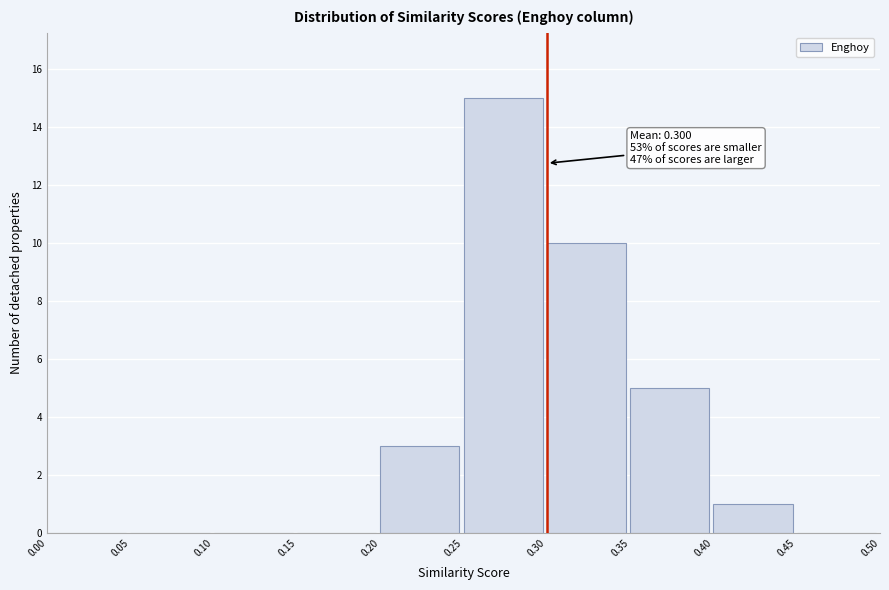

Over which range of the x-axis is the bar tallest?

0.25 to 0.30